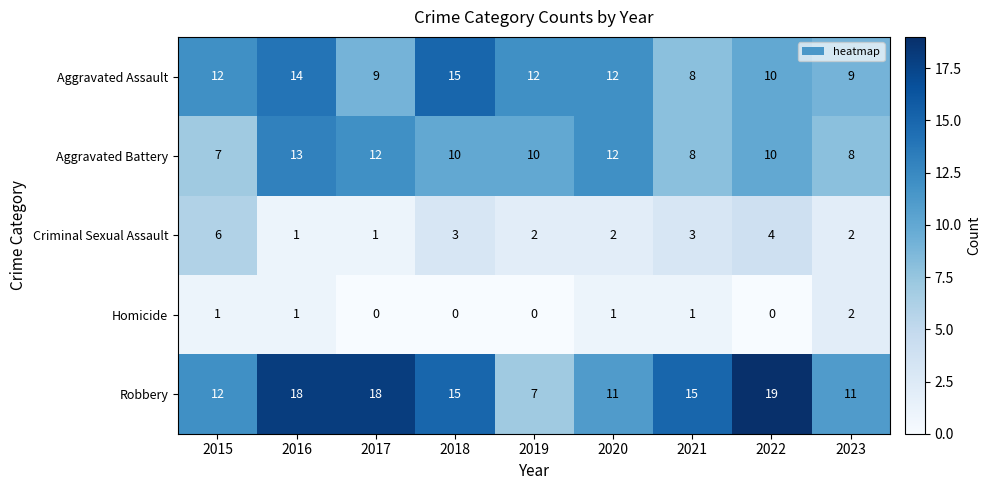

The value of Aggravated Battery at 2022 is 5. True or false?

False